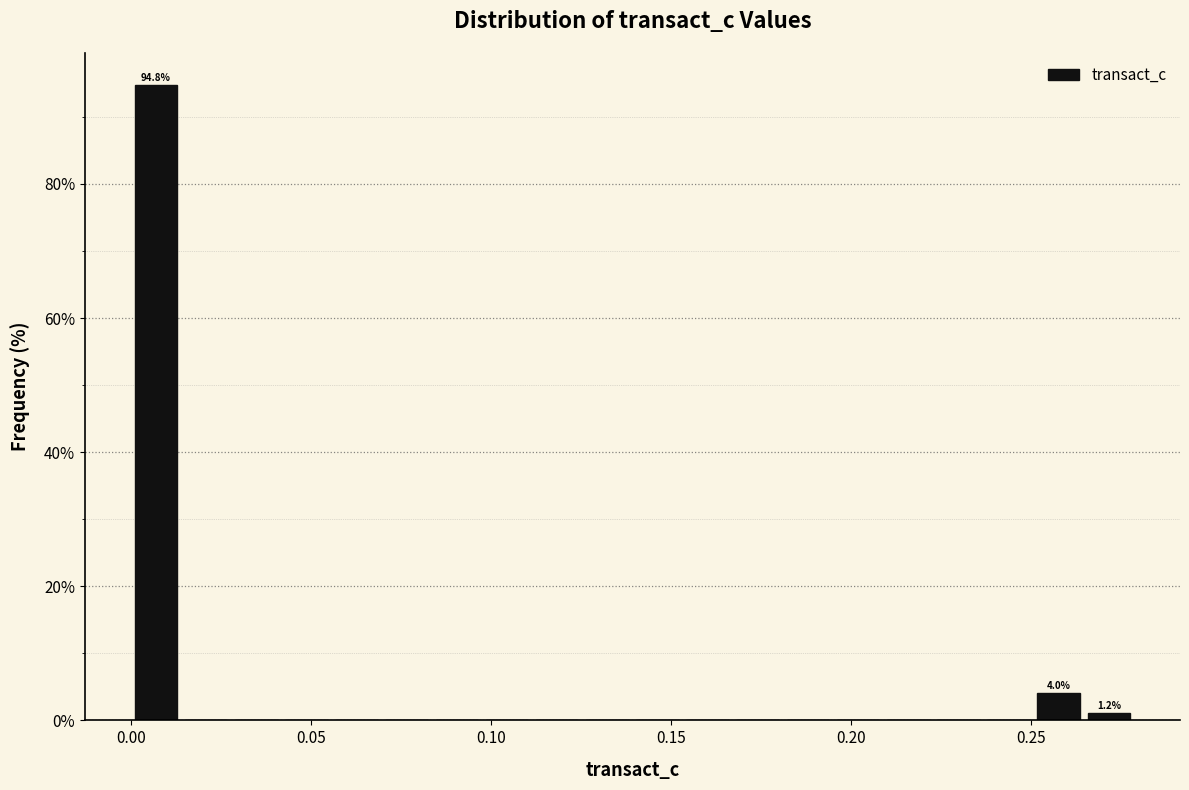

Read against the x-axis, roughly where is the centre of the tallest bar?

0.005